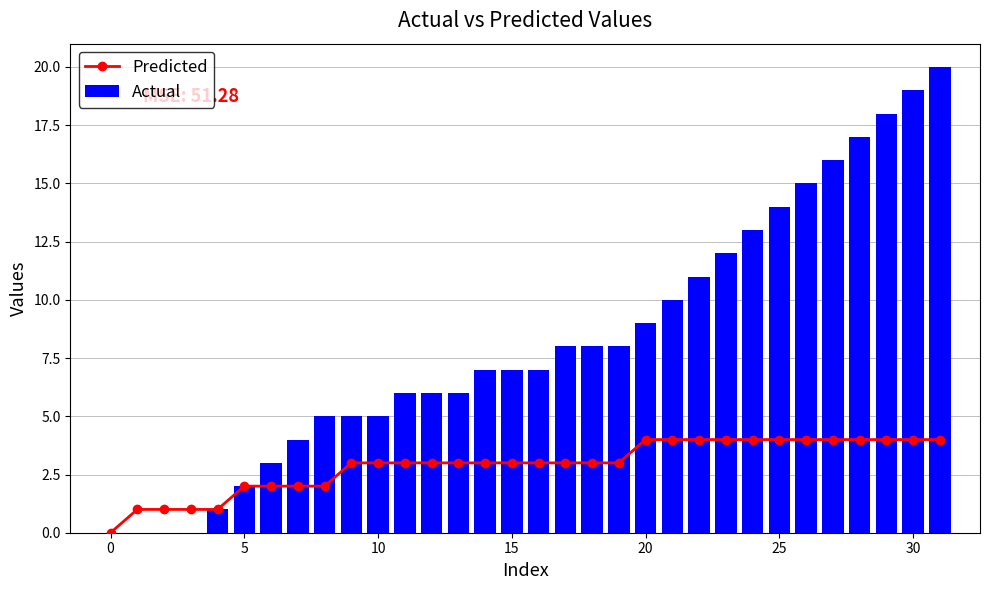

How many values in the Predicted series are below 3?

9